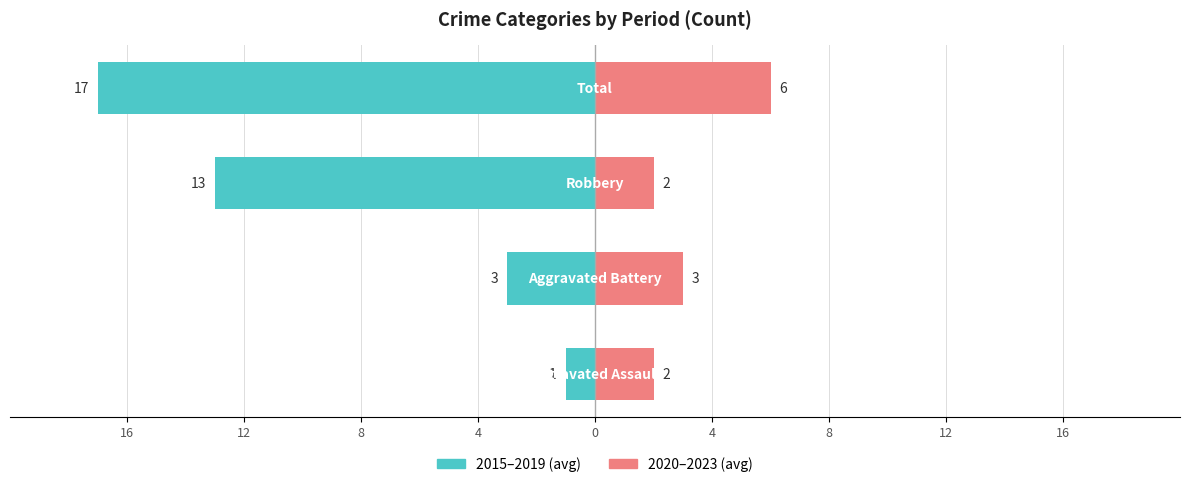

Reading right to left, what are all the values shown in this chart?

2015–2019 (avg): 4=-17	8=-13	12=-3	16=-1
2020–2023 (avg): 4=6	8=2	12=3	16=2